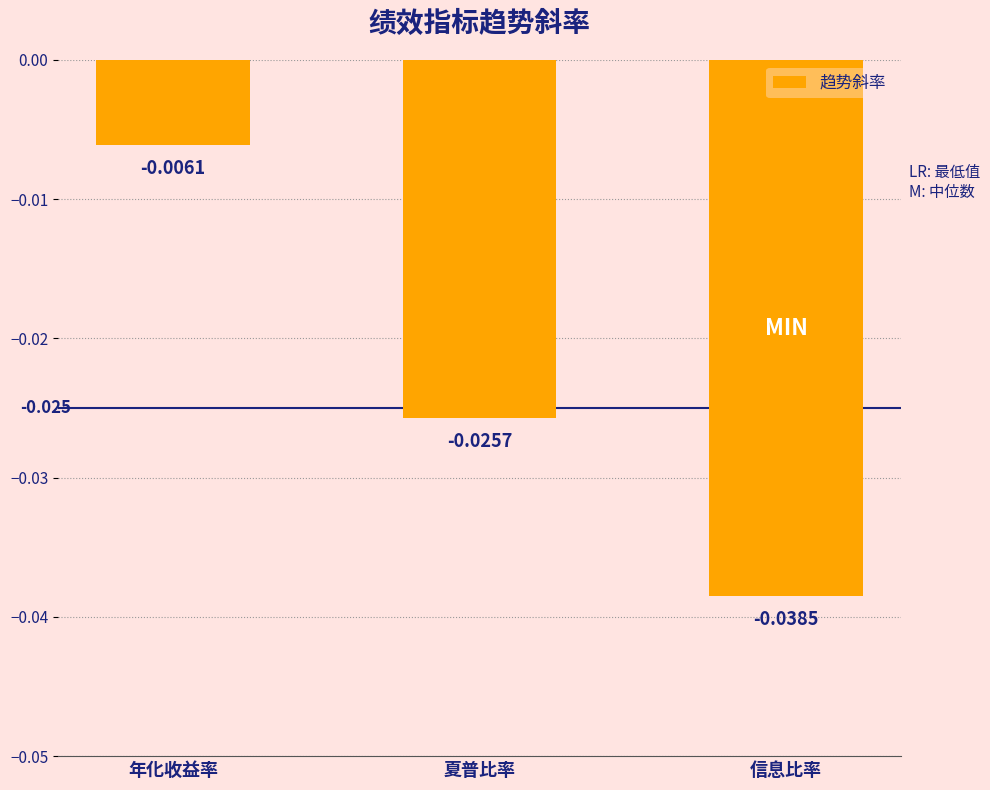

Which category has the lowest value across all series?

信息比率